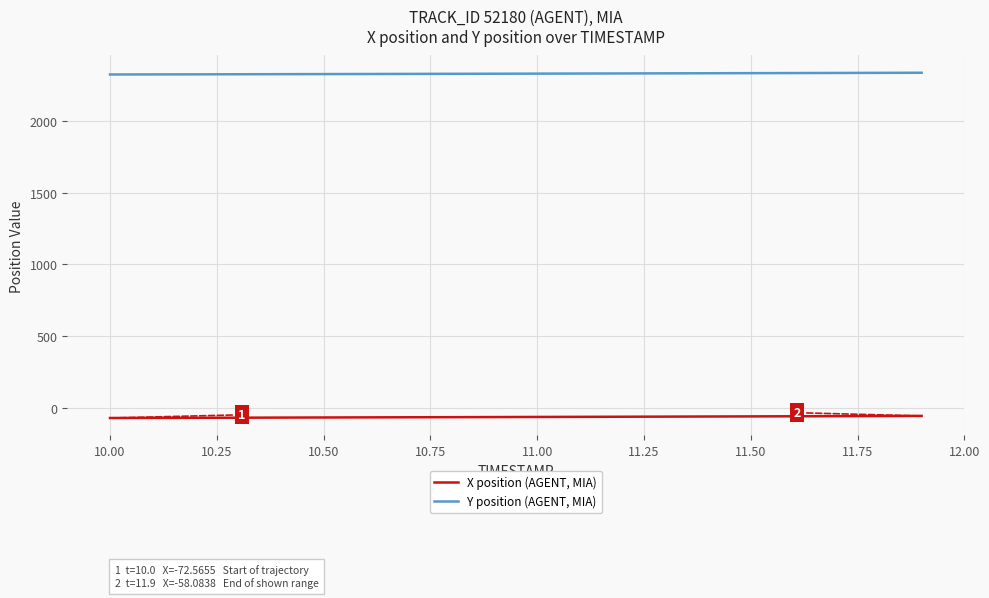

True or false: Y position (AGENT, MIA) and X position (AGENT, MIA) intersect in this chart.

False